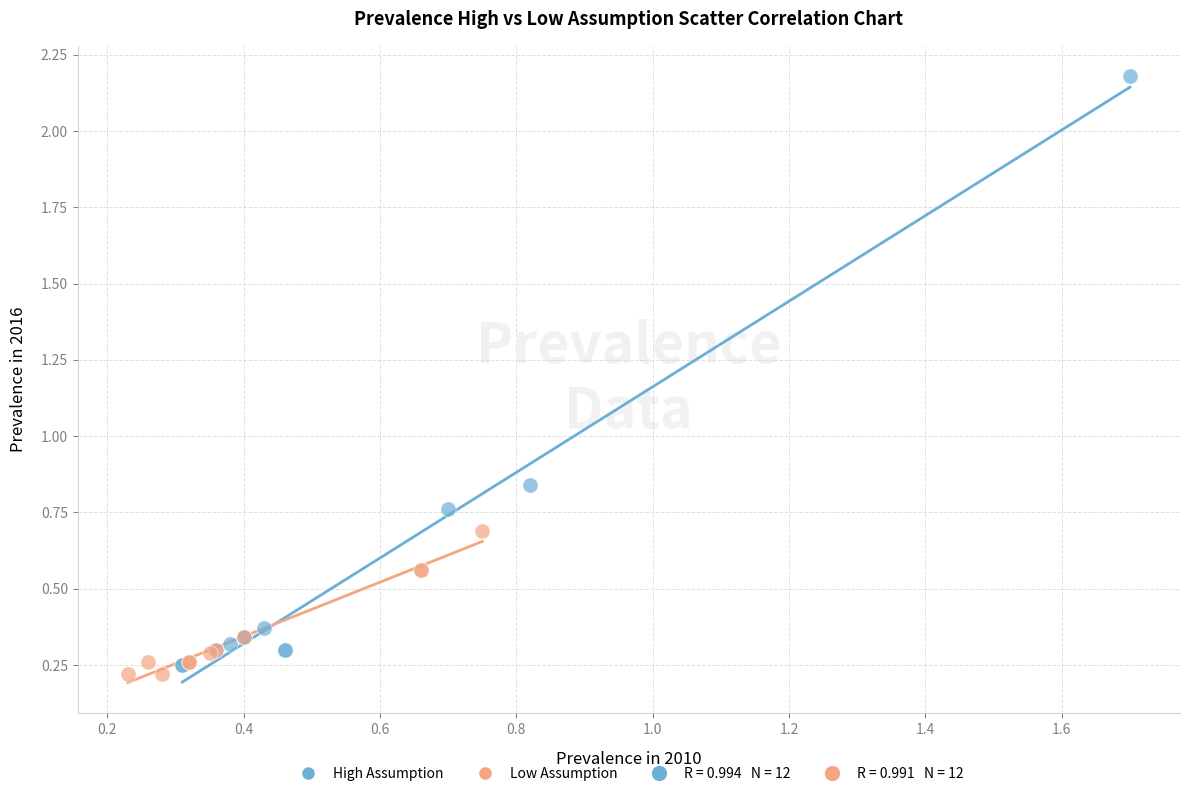

Which series has the widest spread of Y values?

High Assumption